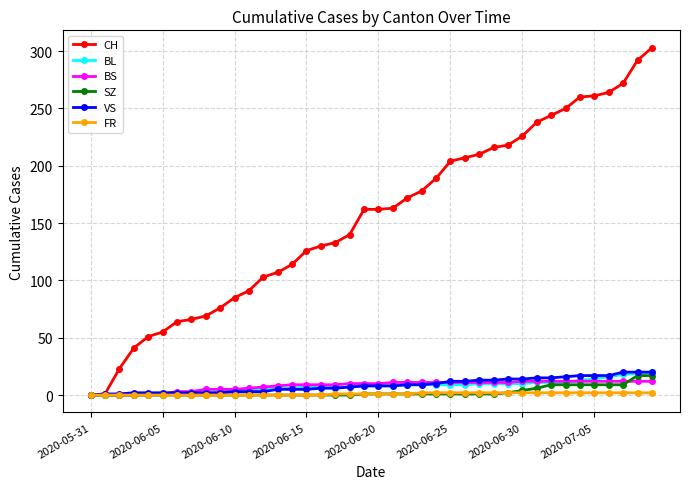

Which series has the largest range (max minus min)?

CH